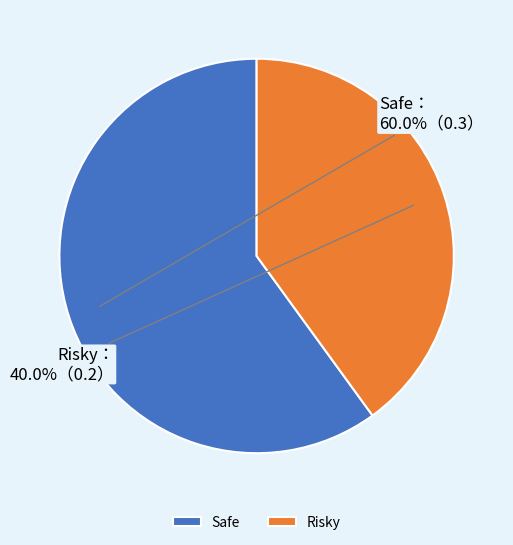

Combined, what portion of the pie is Safe and Risky?

100.0%